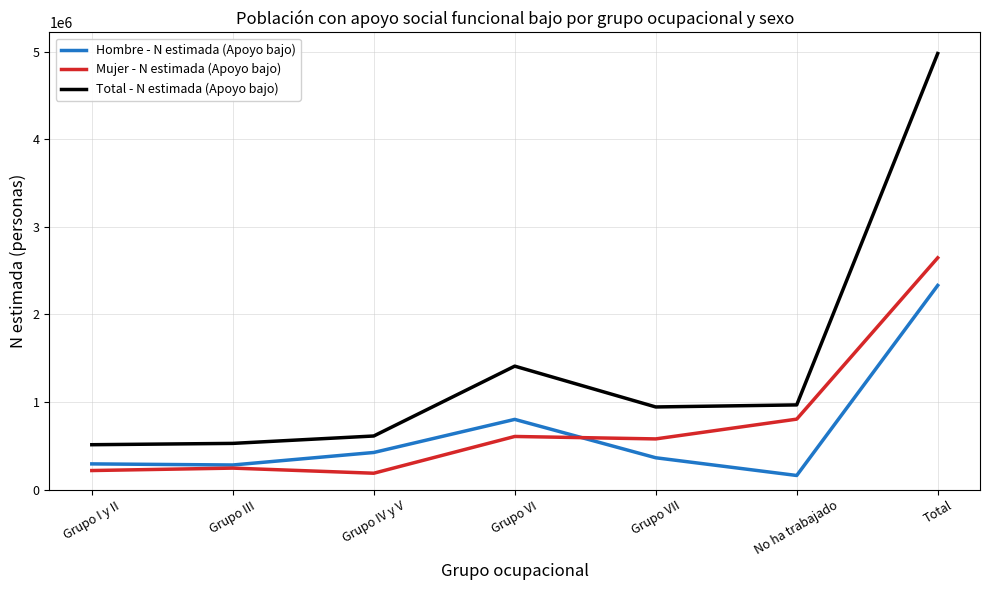

What is the average value of the Hombre - N estimada (Apoyo bajo) series?

666050